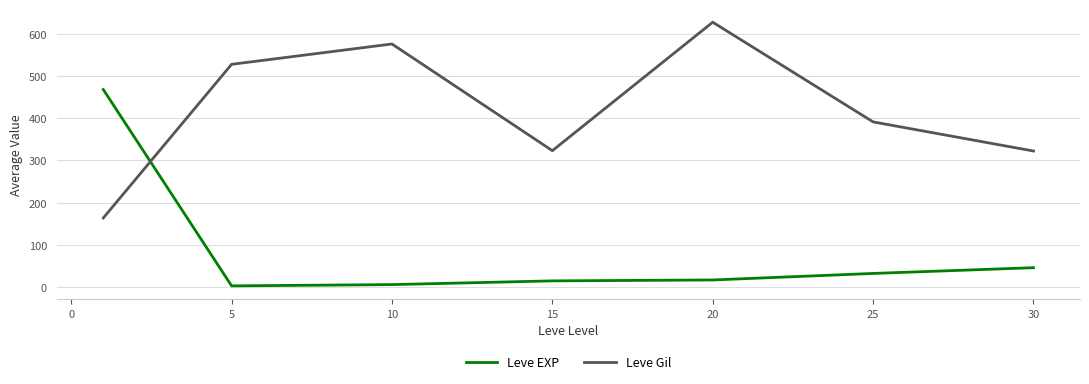

What is the maximum value shown in the chart?

628.3